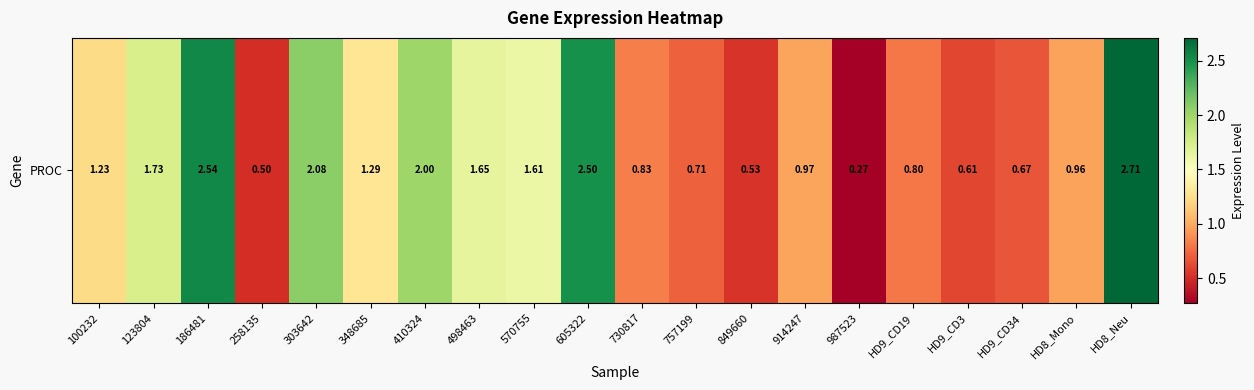

Reading right to left, transcribe all the data shown in this chart.

2.7	1.0	0.7	0.6	0.8	0.3	1.0	0.5	0.7	0.8	2.5	1.6	1.6	2.0	1.3	2.1	0.5	2.5	1.7	1.2